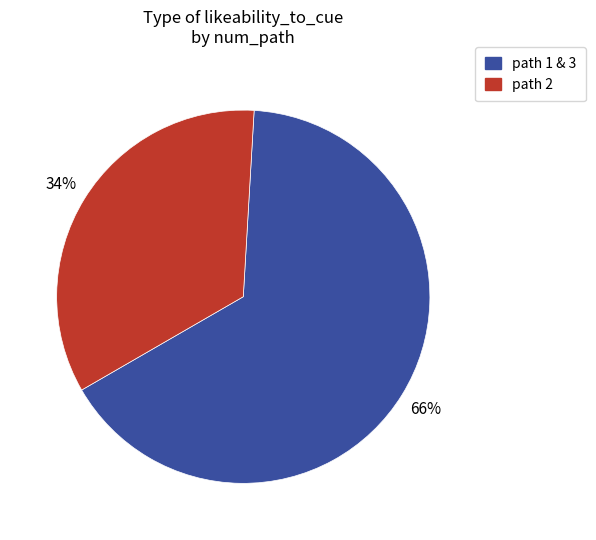

To the nearest percent, what is the average slice percentage?

50%